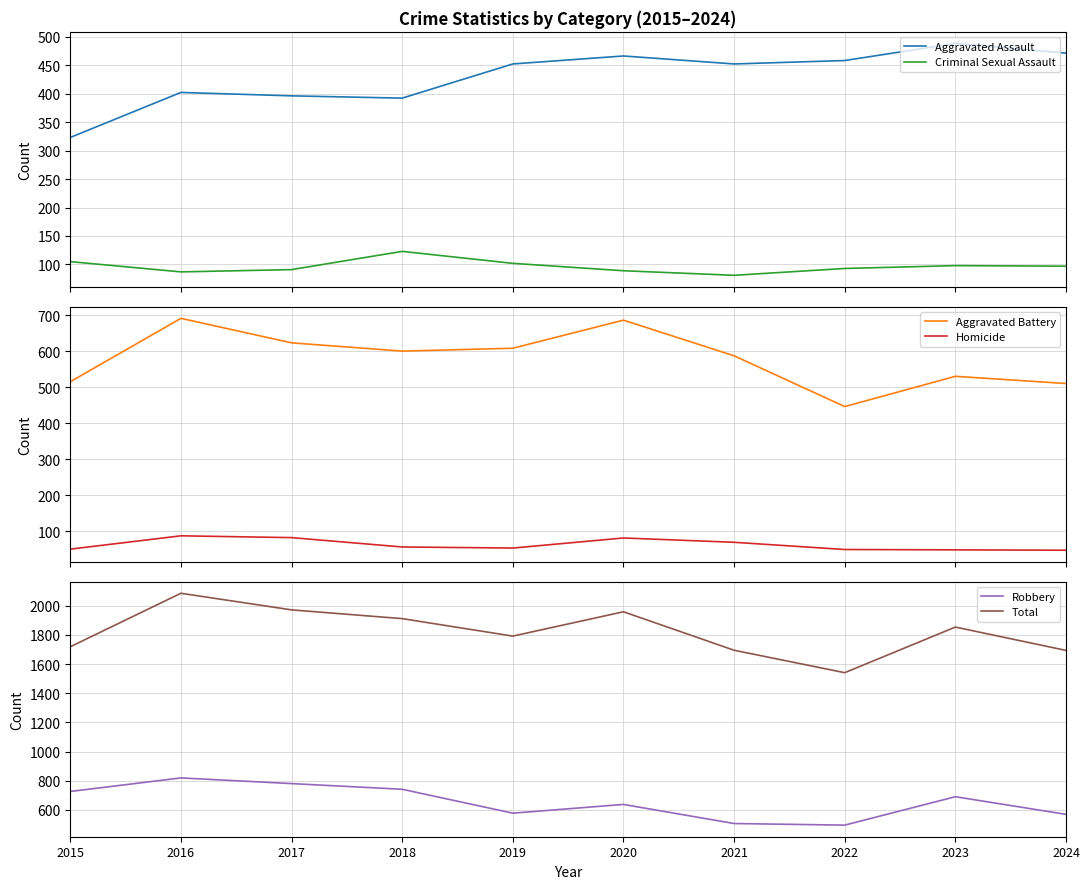

Which label corresponds to the largest value in the chart?

2016